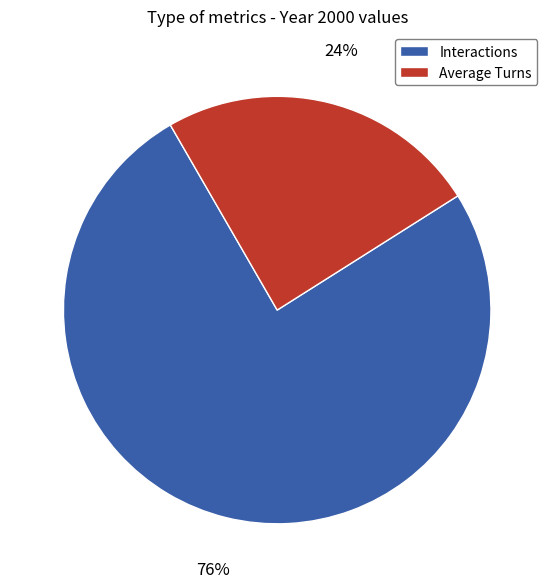

Rank the categories by value from highest to lowest.

Interactions, Average Turns